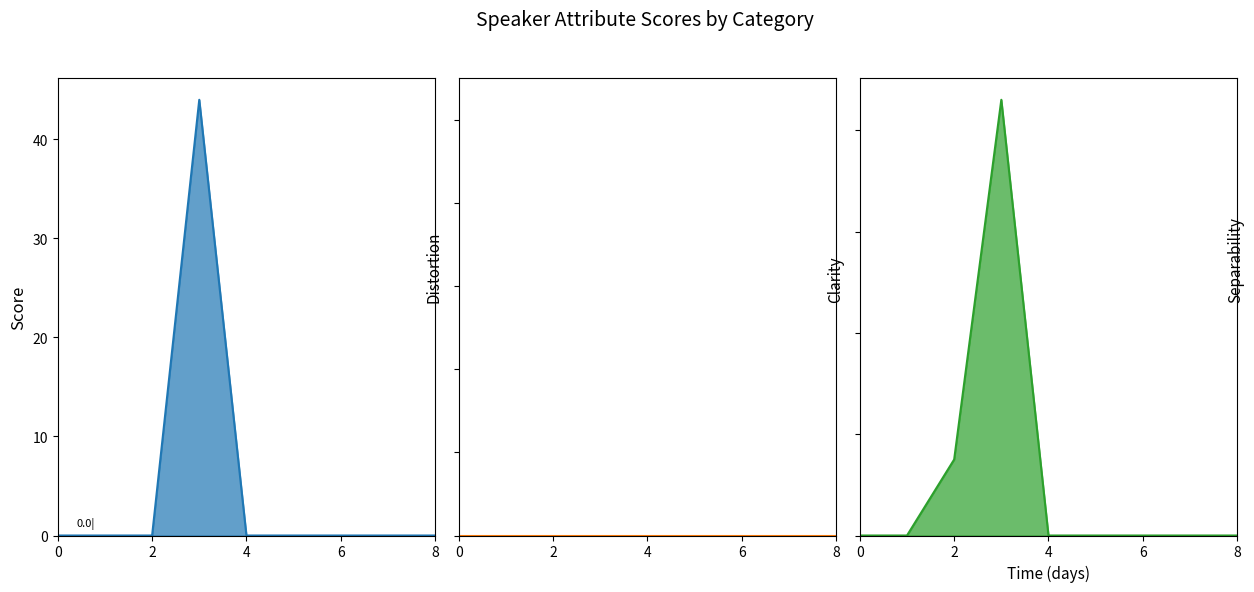

Is it true that Clarity equals 0 at 2?

True